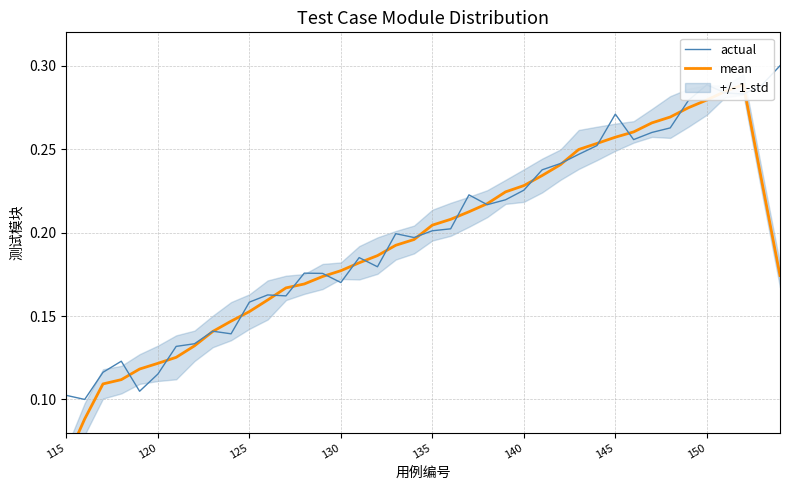

What is the minimum value for mean?

0.1